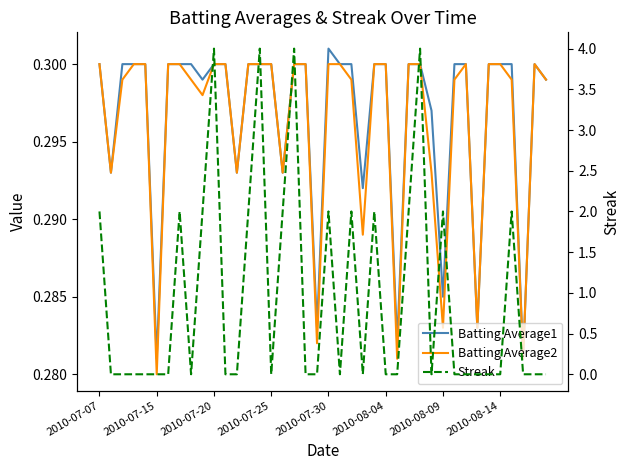

Count the Batting Average2 values in the range 0 to 1.

40